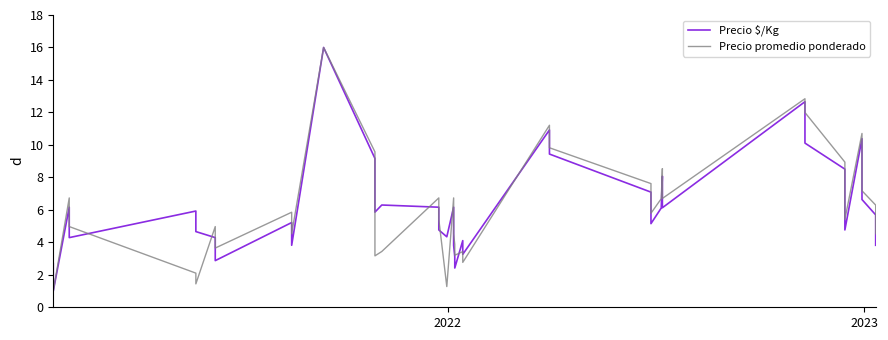

What is the difference between the second highest and second lowest values in the Precio promedio ponderado series?

11.6